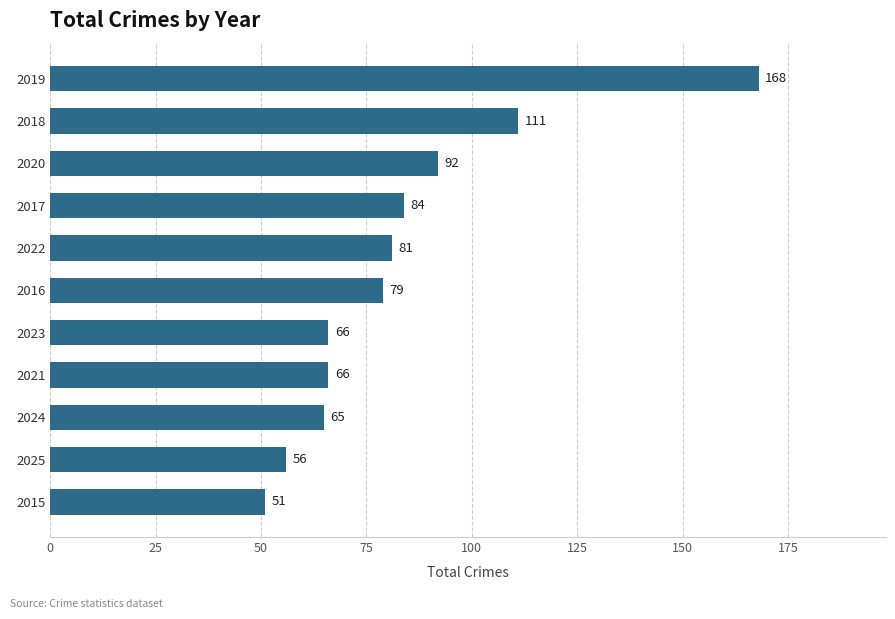

Reading bottom to top, what are all the values shown in this chart?

2015=51	2025=56	2024=65	2021=66	2023=66	2016=79	2022=81	2017=84	2020=92	2018=111	2019=168